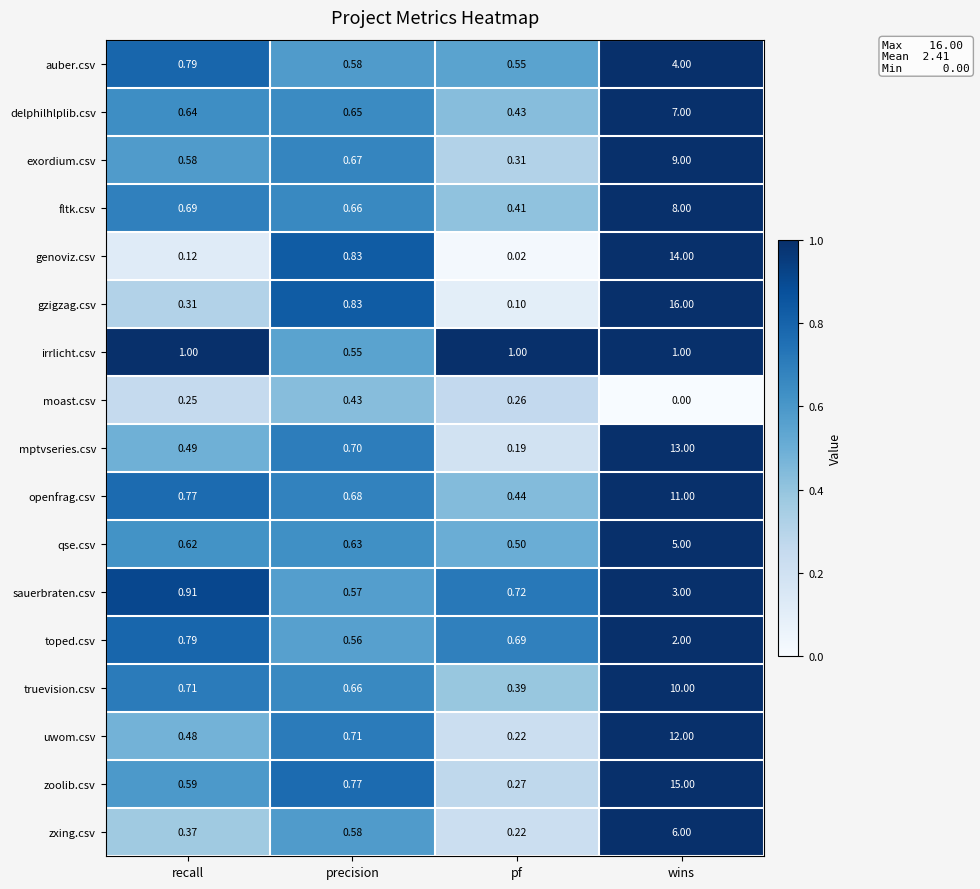

Which label corresponds to the largest value in the chart?

wins